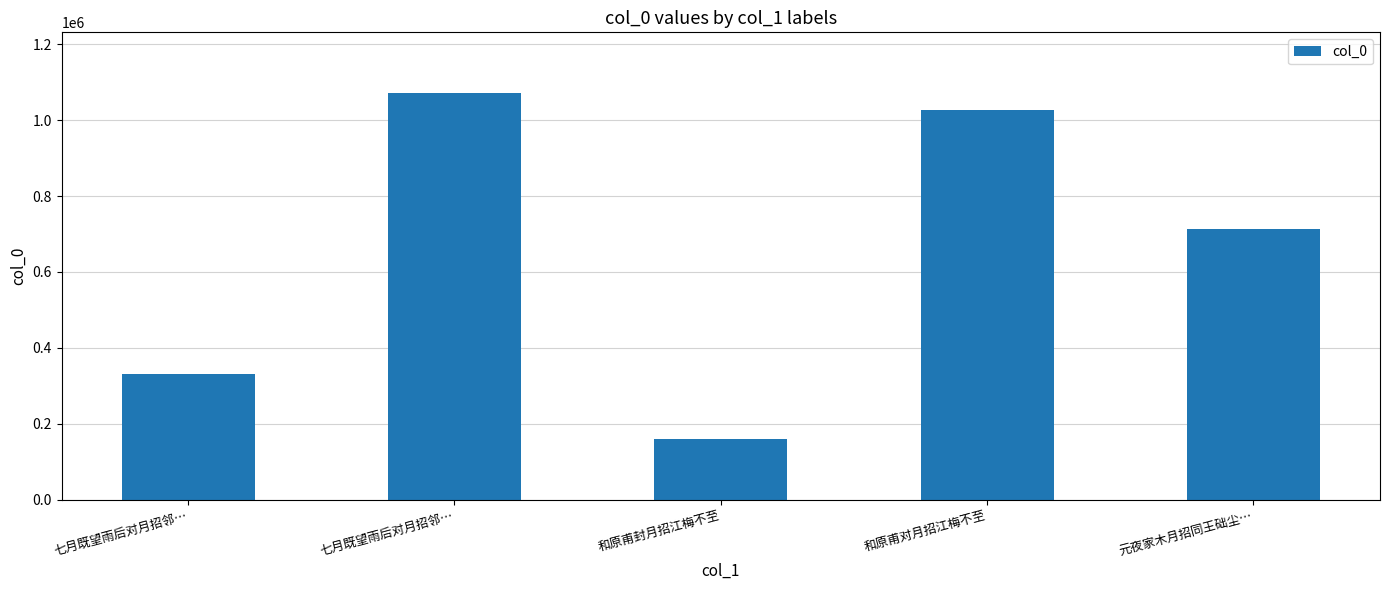

Reading right to left, what are all the values shown in this chart?

712800	1026374	160060	1070904	330898